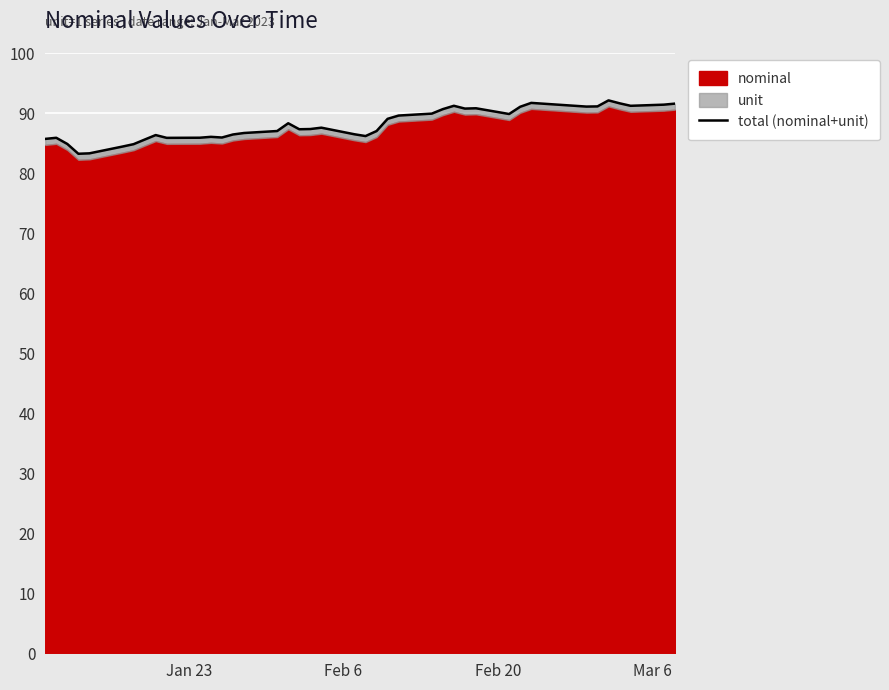

Reading right to left, list all the values displayed in this chart.

91.6	91.4	91.2	91.6	92.1	91.1	91.1	91.7	91.0	89.8	90.8	90.7	91.2	90.6	89.9	89.6	89.0	87.0	86.2	86.5	87.6	87.3	87.3	88.3	87.0	86.7	86.4	85.9	86.0	85.9	85.9	86.3	85.6	84.8	84.4	83.3	83.2	84.8	85.9	85.7